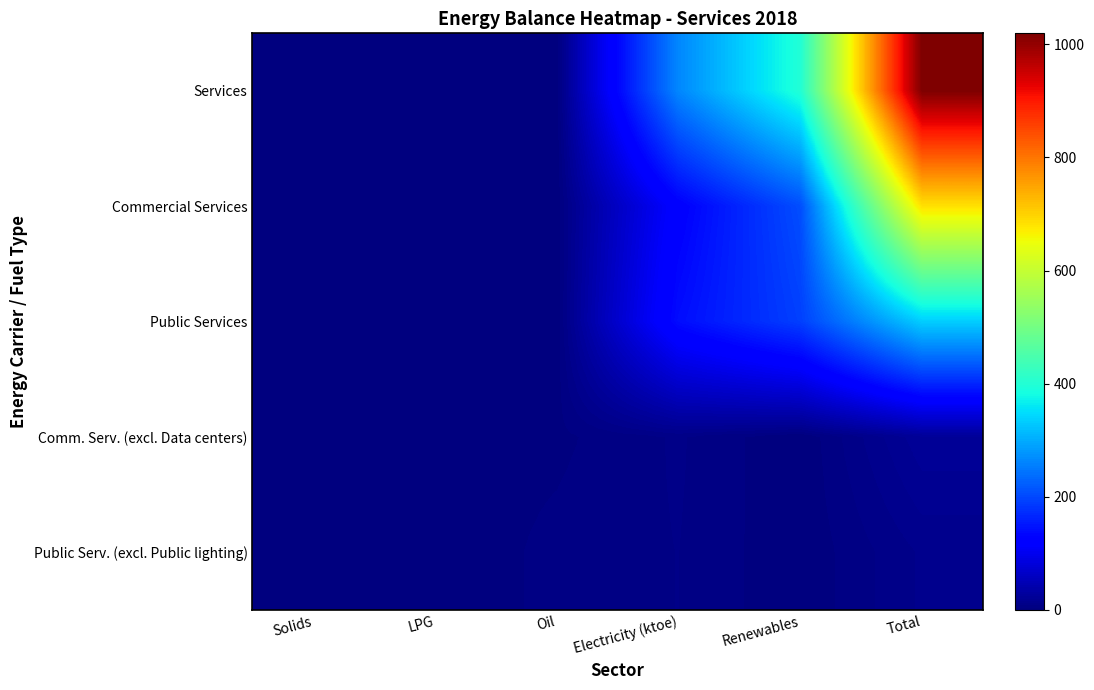

Which series has the largest total across all categories?

Services